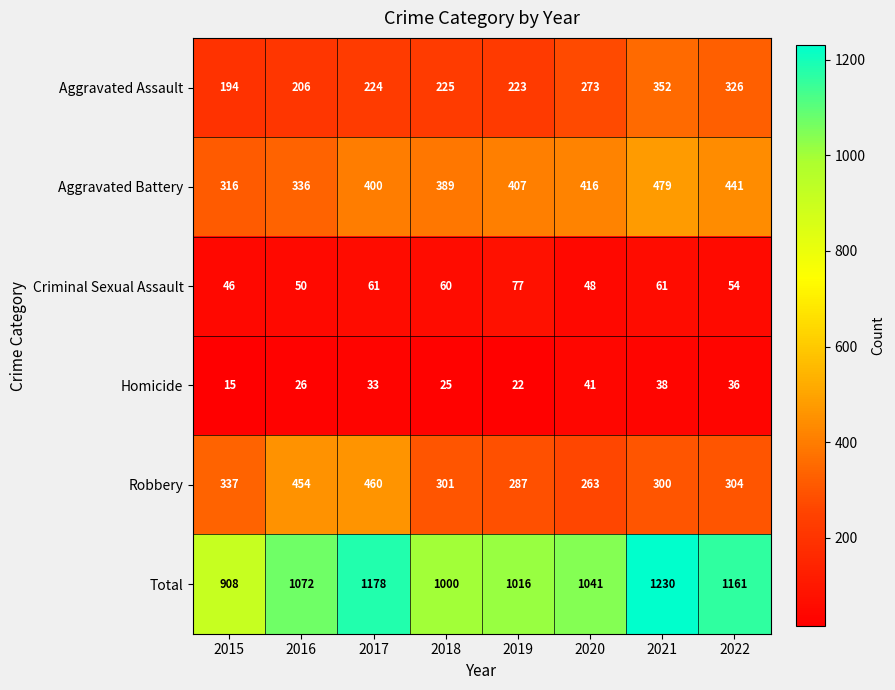

Count the number of categories in the chart.

8